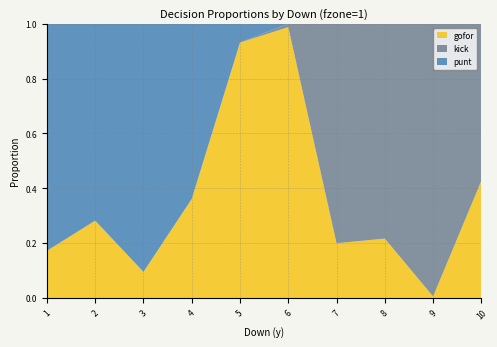

Reading right to left, list all the values displayed in this chart.

gofor: 0.4	0.0	0.2	0.2	1.0	0.9	0.4	0.1	0.3	0.2
kick: 0.6	1.0	0.8	0.8	0.0	0.0	0.0	0.0	0.0	0.0
punt: 0.0	0.0	0.0	0.0	0.0	0.1	0.6	0.9	0.7	0.8